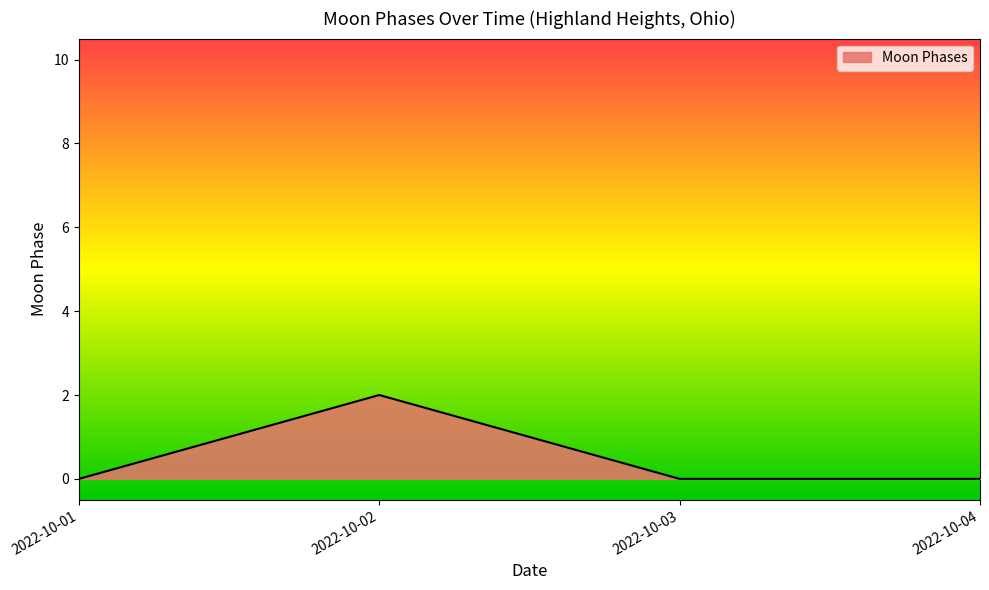

Reading left to right, transcribe all the data shown in this chart.

2022-10-01=0	2022-10-02=2	2022-10-03=0	2022-10-04=0